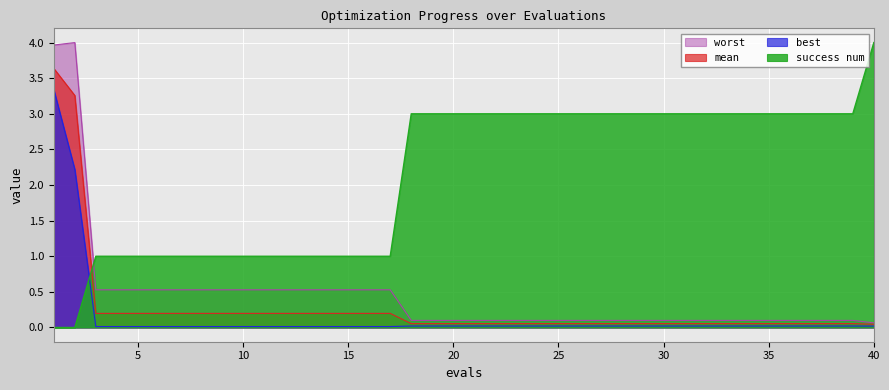

At 36, list the series in order from smallest to largest.

best, mean, worst, success num